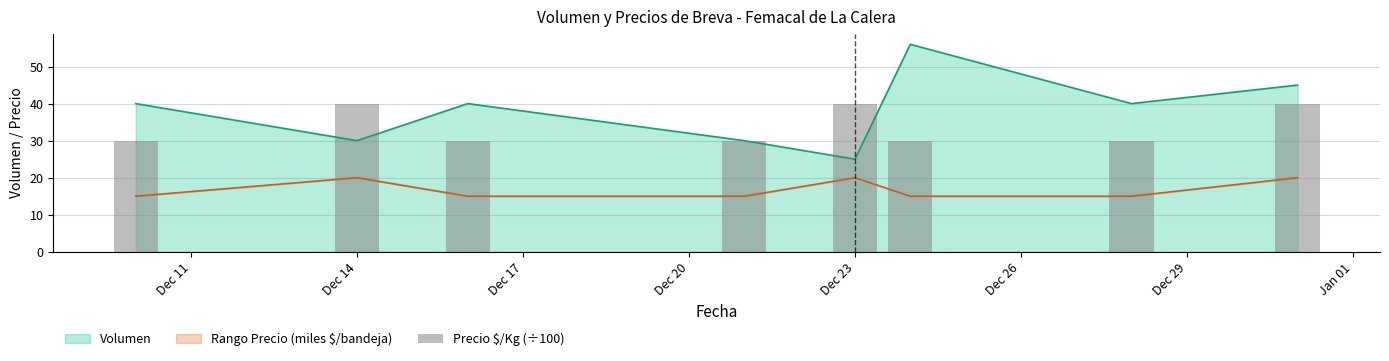

True or false: Rango Precio (miles $/bandeja) and Volumen intersect in this chart.

False